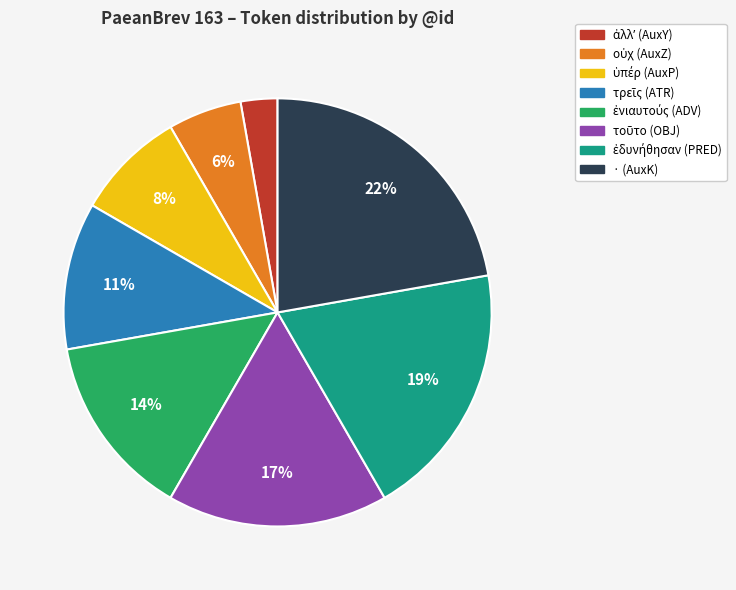

Is there any slice that represents more than half of the pie?

No